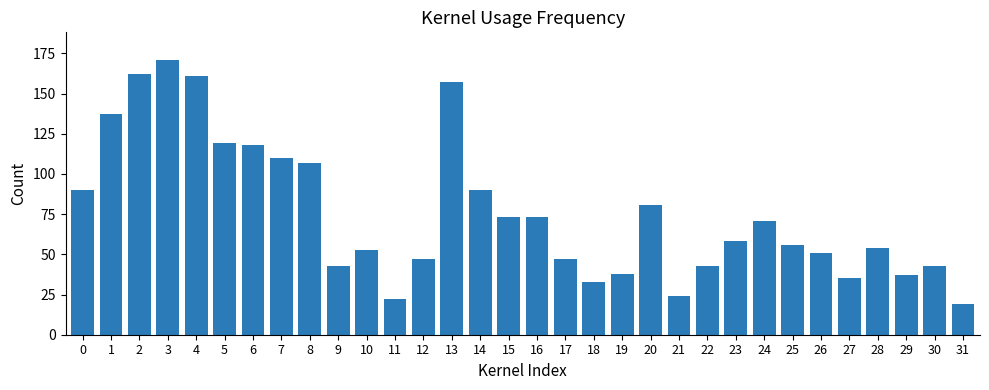

Reading left to right, list all the values displayed in this chart.

0=90	1=137	2=162	3=171	4=161	5=119	6=118	7=110	8=107	9=43	10=53	11=22	12=47	13=157	14=90	15=73	16=73	17=47	18=33	19=38	20=81	21=24	22=43	23=58	24=71	25=56	26=51	27=35	28=54	29=37	30=43	31=19